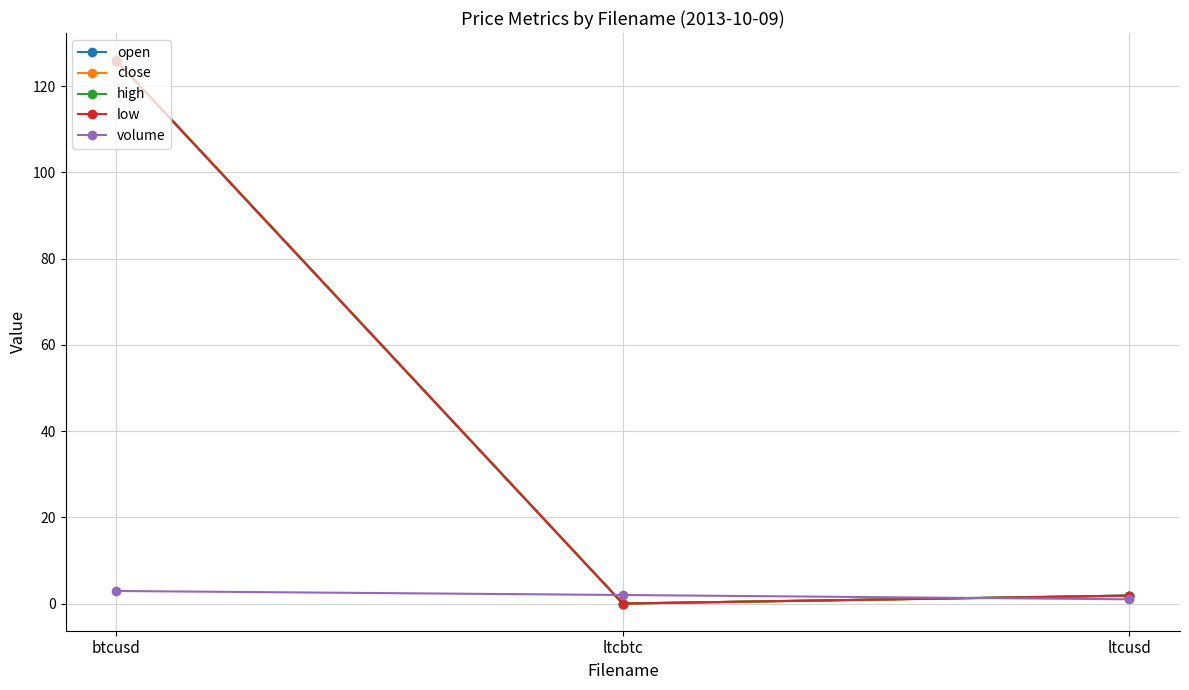

How many lines are shown in the chart?

5